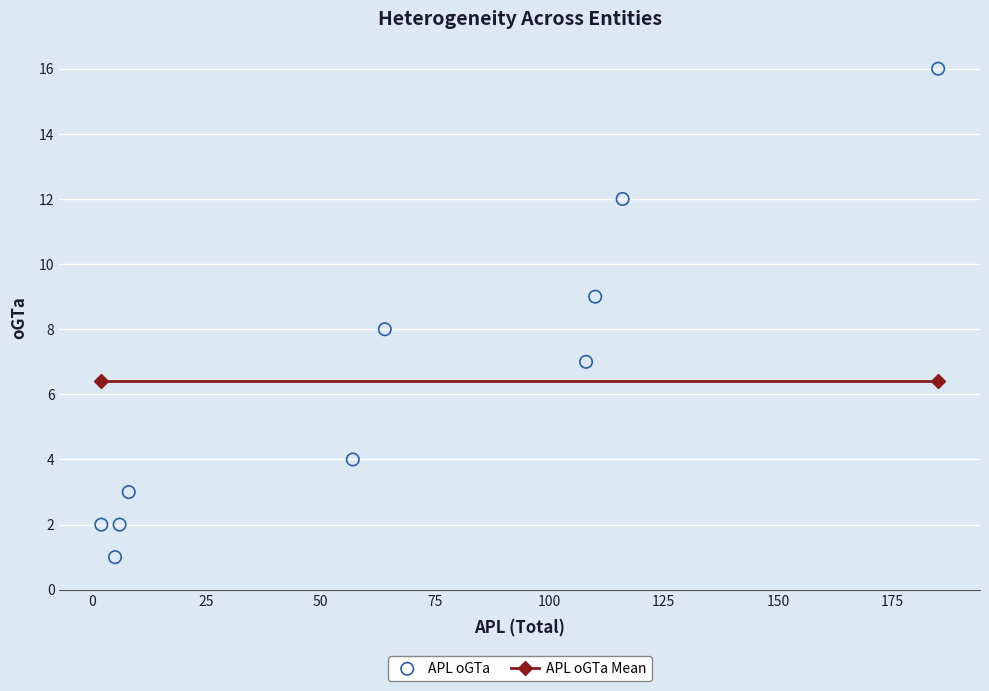

What is the average X value?

66